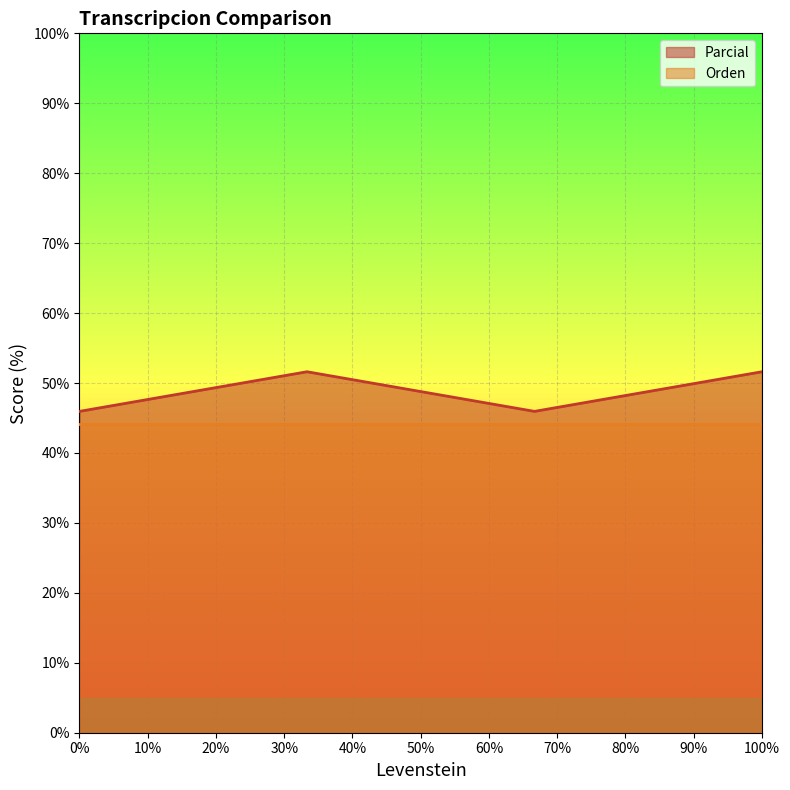

What is the sum of all values?

195.1